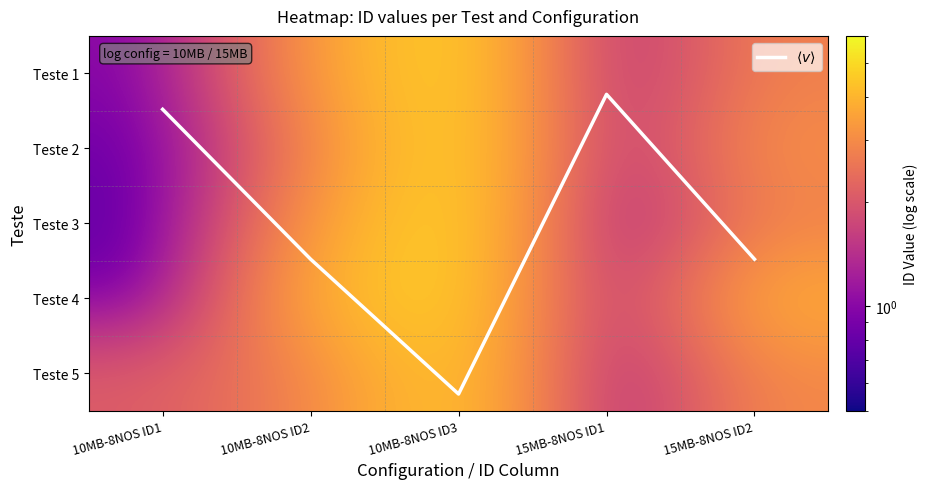

What is the total value across all series at 10MB-8NOS ID3?

29.7